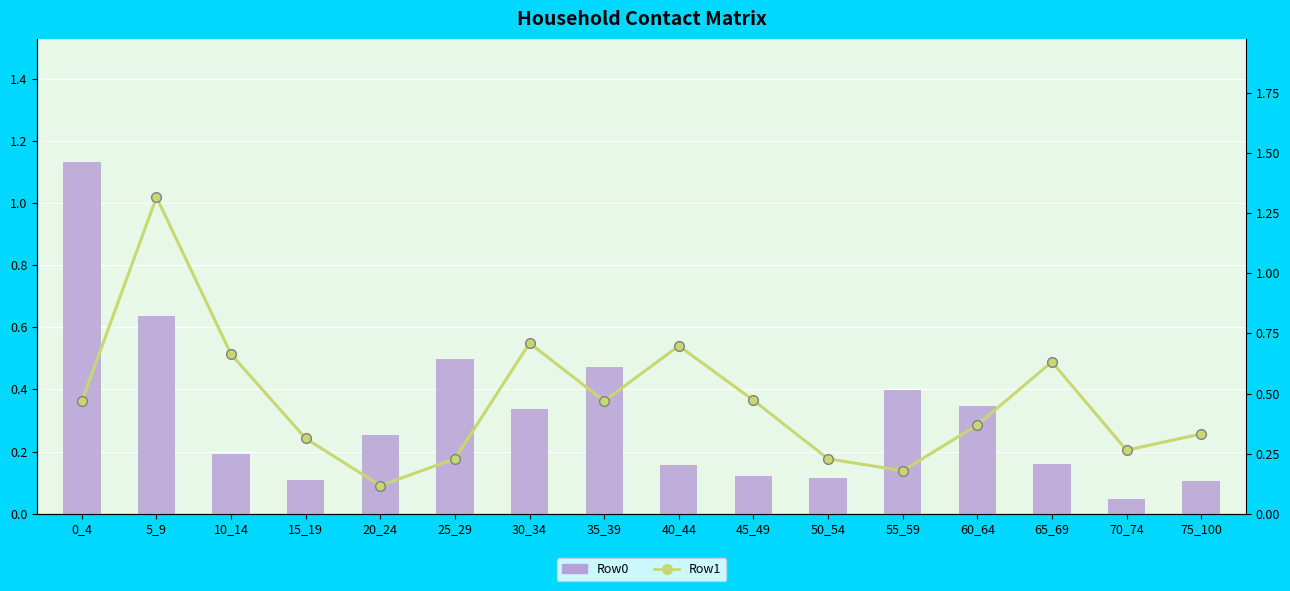

Which series has the largest total across all categories?

Row1